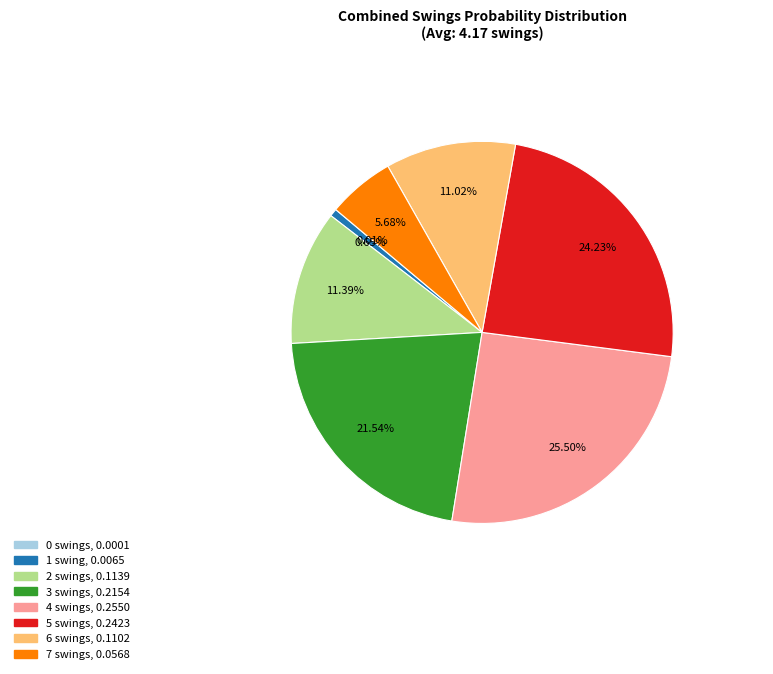

Is there a majority slice in this chart?

No